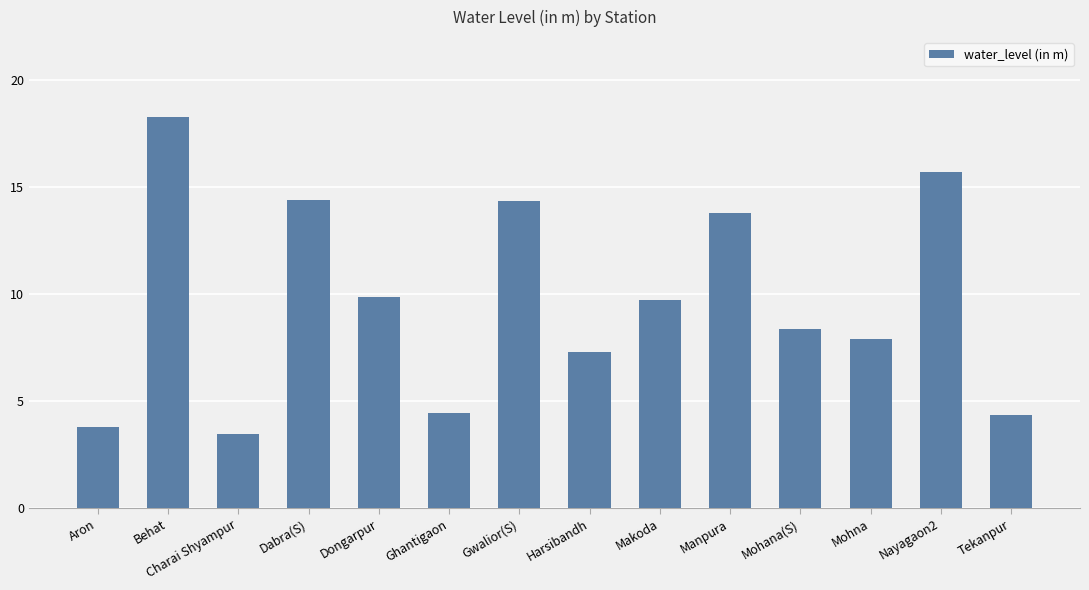

What is the change in value from Behat to Mohana(S)?

-9.9